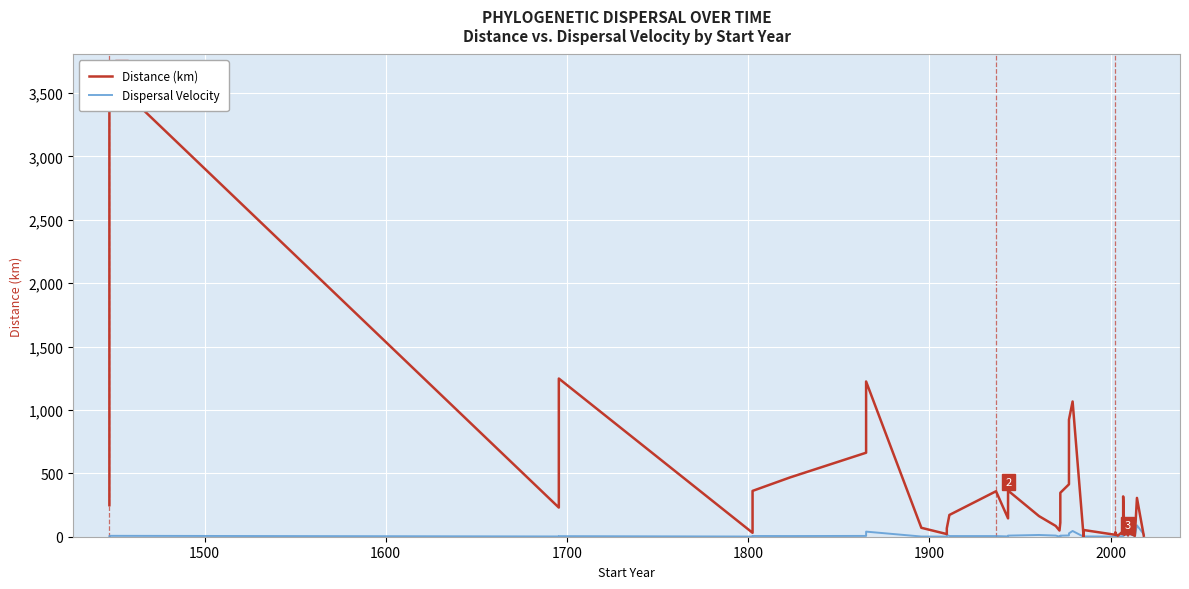

True or false: Distance (km) has more than 1 interior local peaks.

True